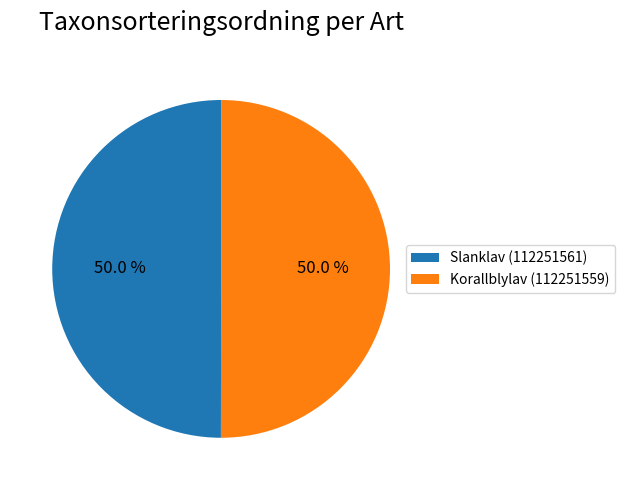

Is the sum of Korallblylav (112251559) and Slanklav (112251561) greater than half?

Yes